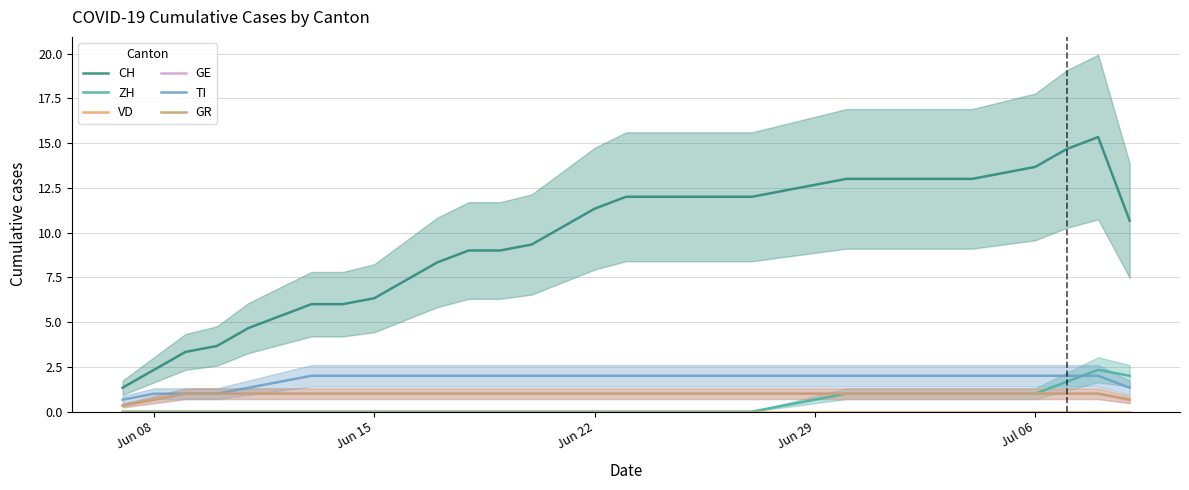

What is the greatest value displayed?

15.3